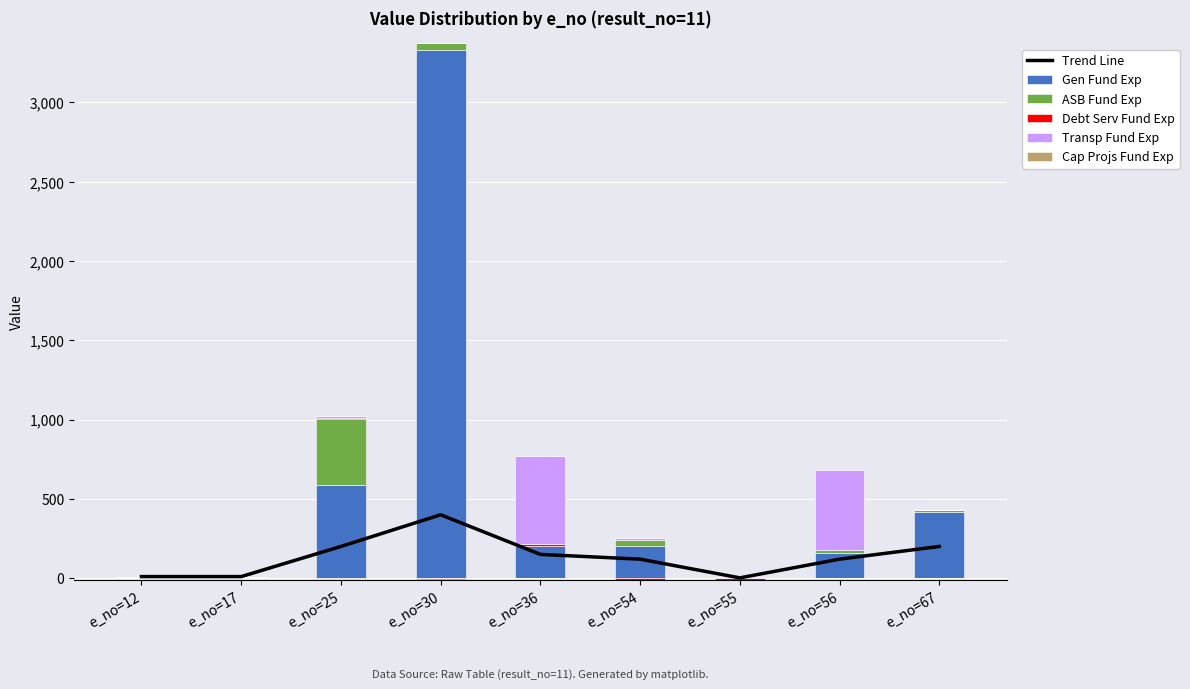

Where is Debt Serv Fund Exp nearest to the value 5?

e_no=12